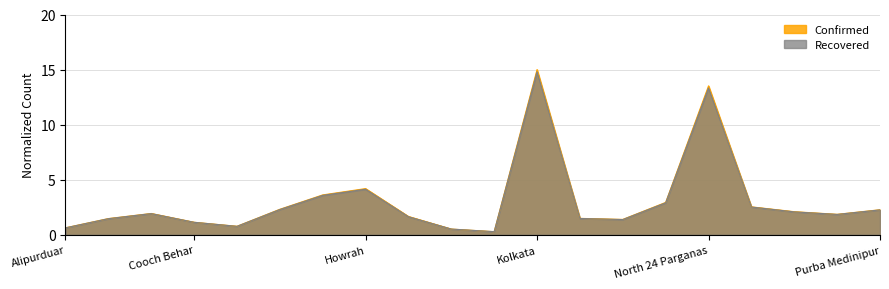

The Confirmed series shows 22.6 at North 24 Parganas. True or false?

False